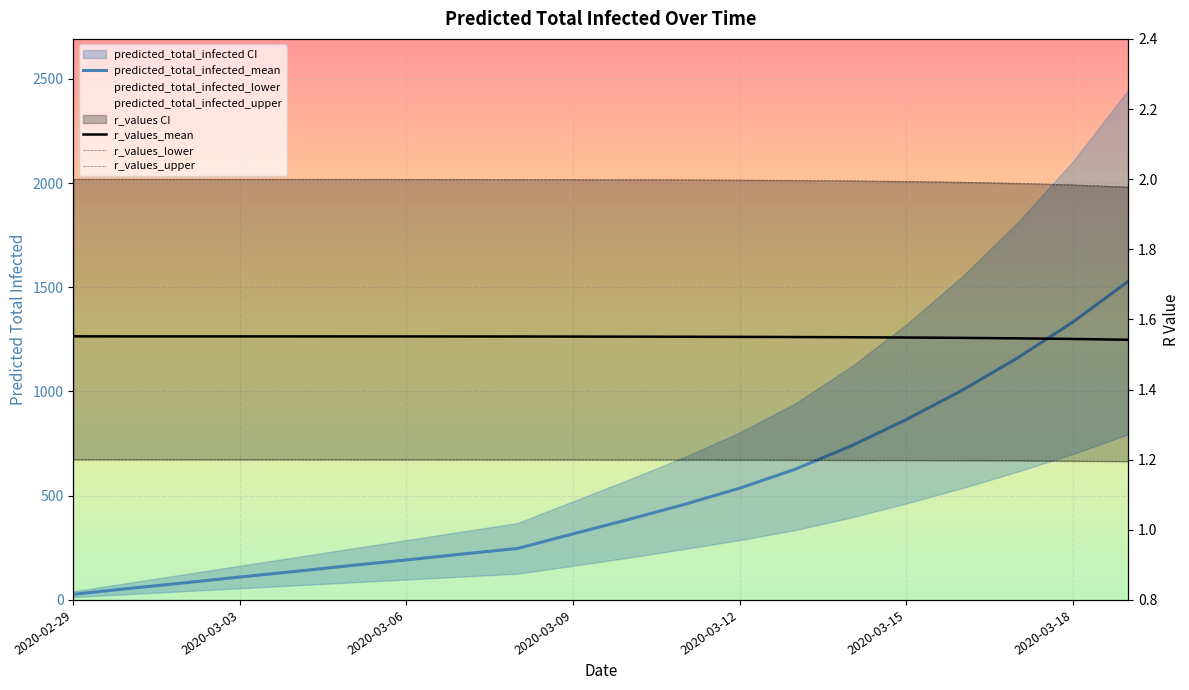

At 19, list the series in order from largest to smallest.

predicted_total_infected_mean, r_values_upper, r_values_mean, r_values_lower